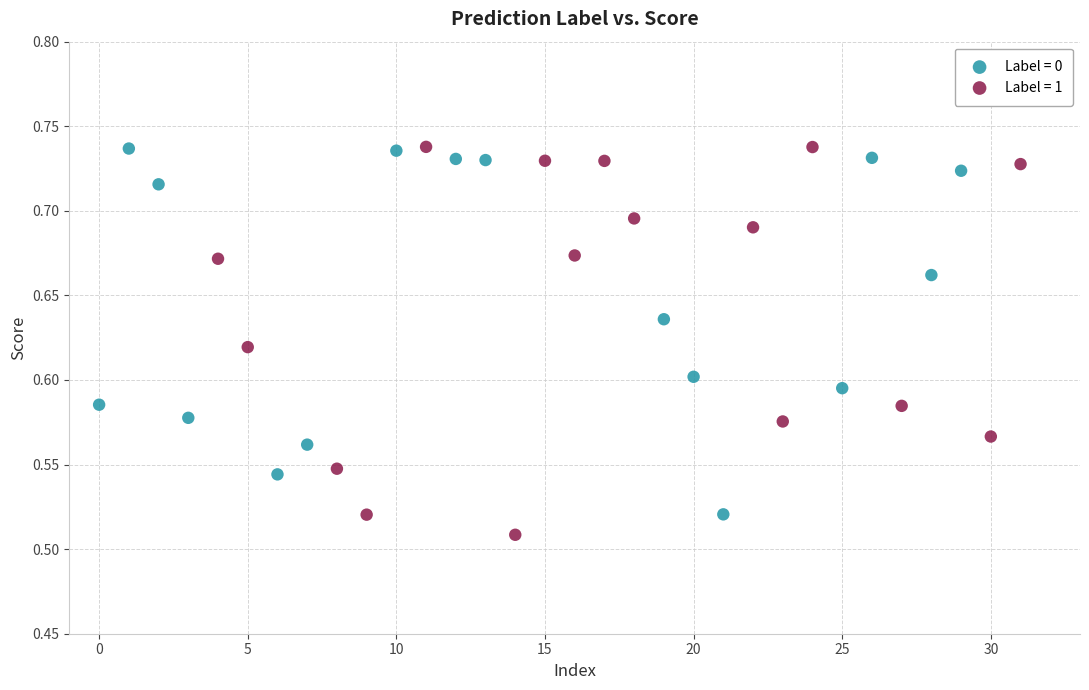

Which series has the widest spread of Y values?

Label = 1